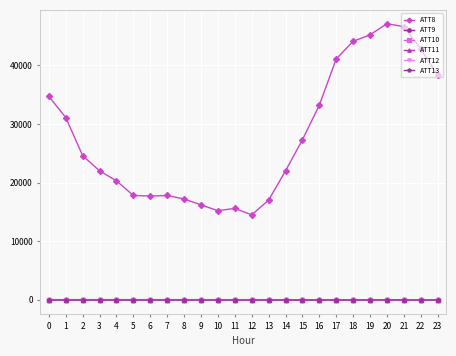

What is the total value across all series at 19?

45191.9